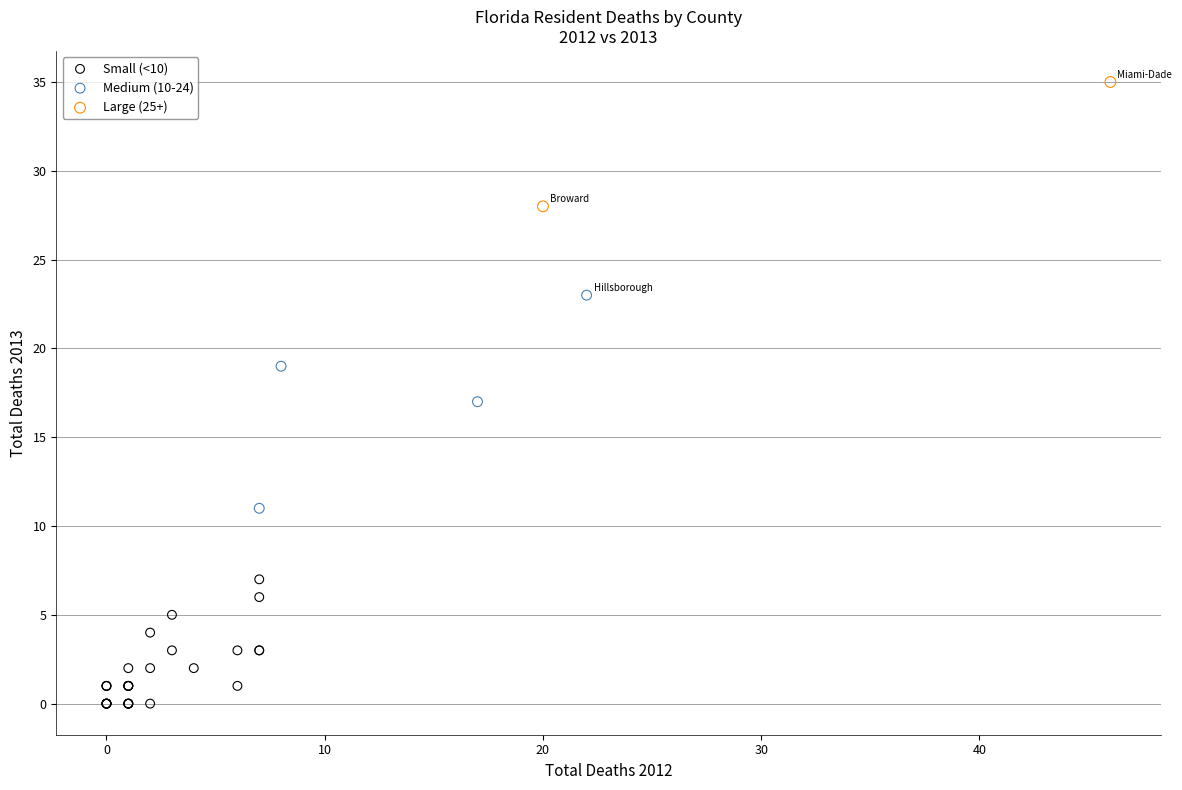

What are all the series names shown in the legend?

Small (<10), Medium (10-24), Large (25+)